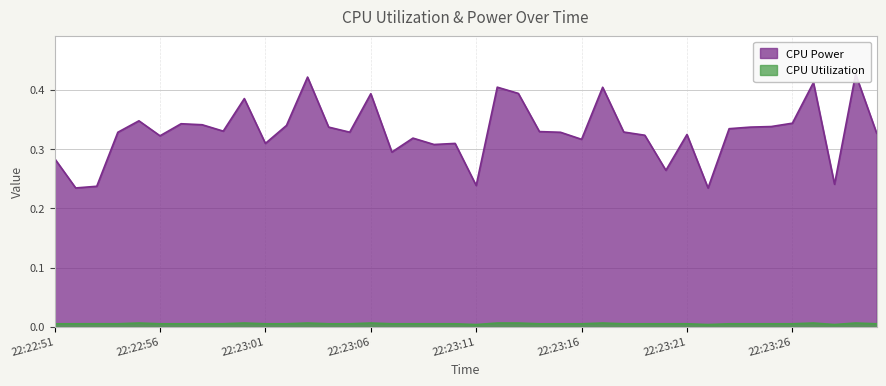

What are all the series names shown in the legend?

CPU Power, CPU Utilization